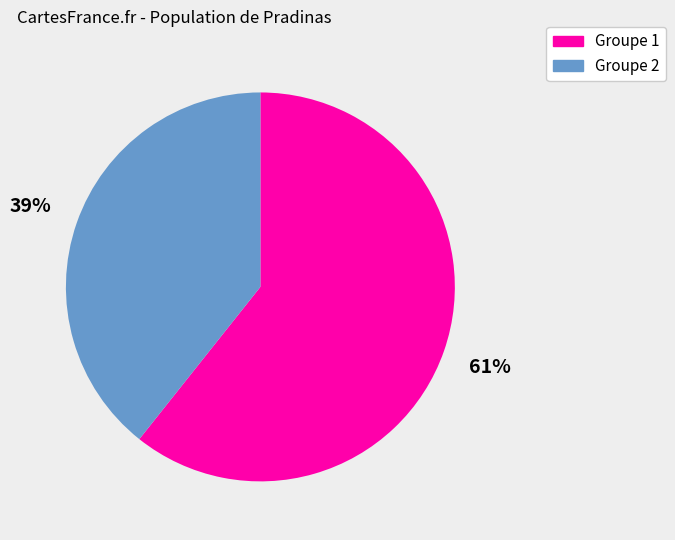

To the nearest percent, what is the combined percentage of Groupe 1 and Groupe 2?

100%